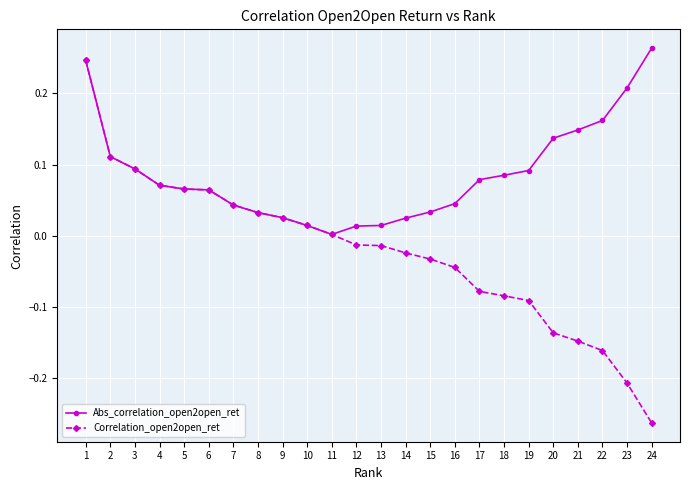

Which series changed the most between 4 and 20?

Correlation_open2open_ret